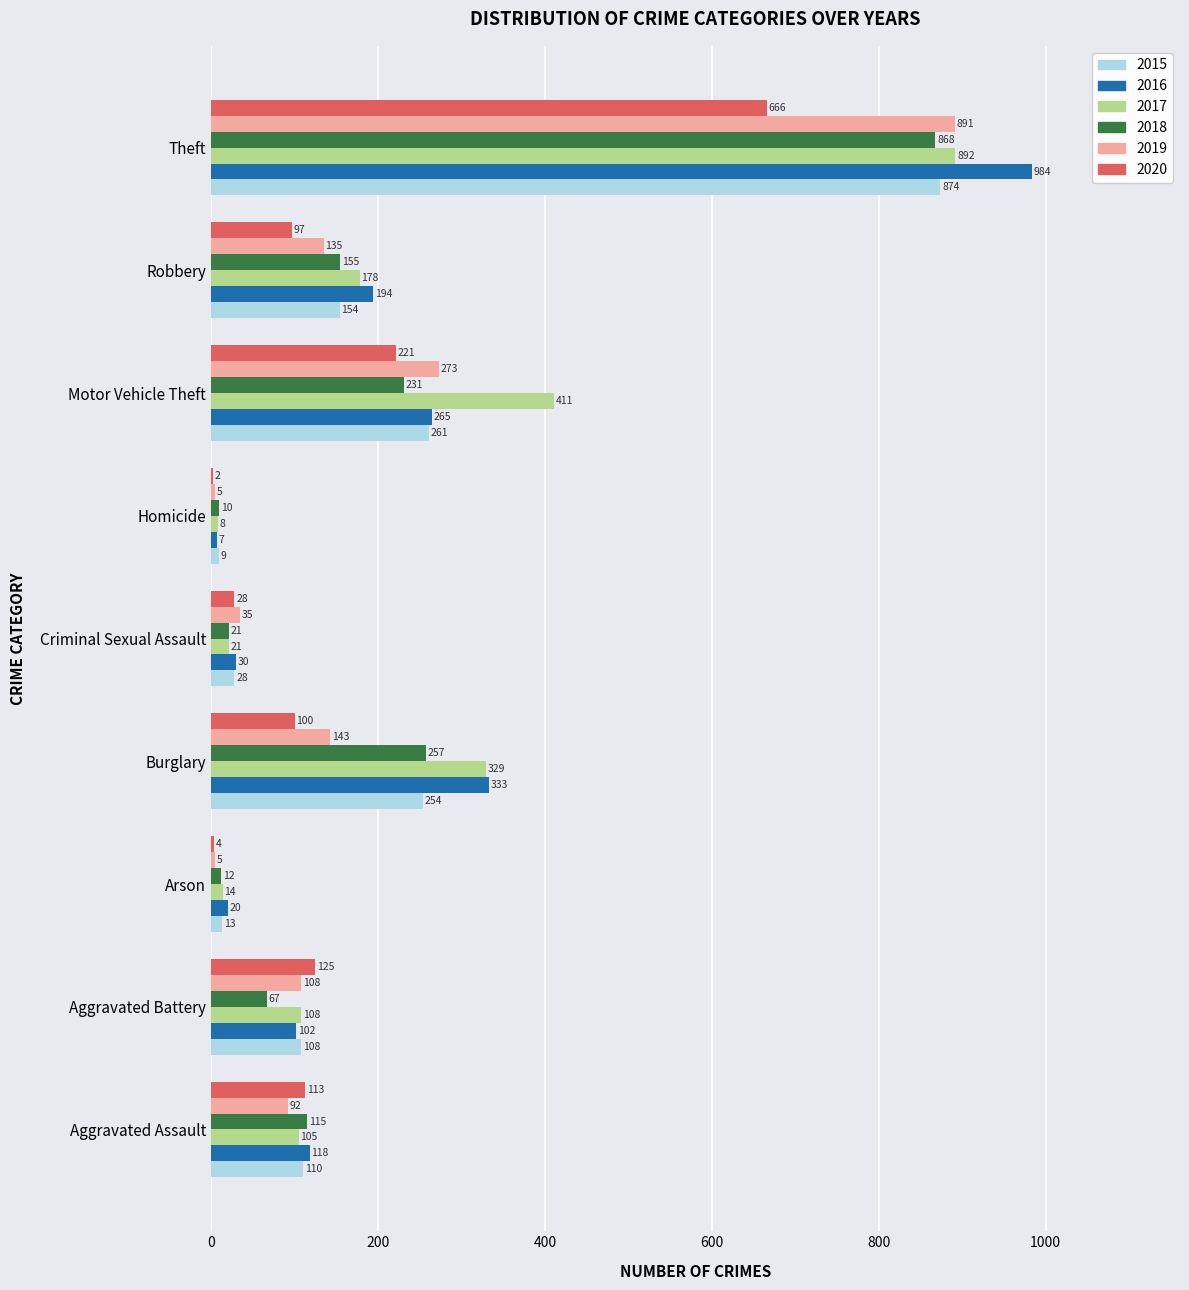

Which series changed the most between Aggravated Battery and Burglary?

2016